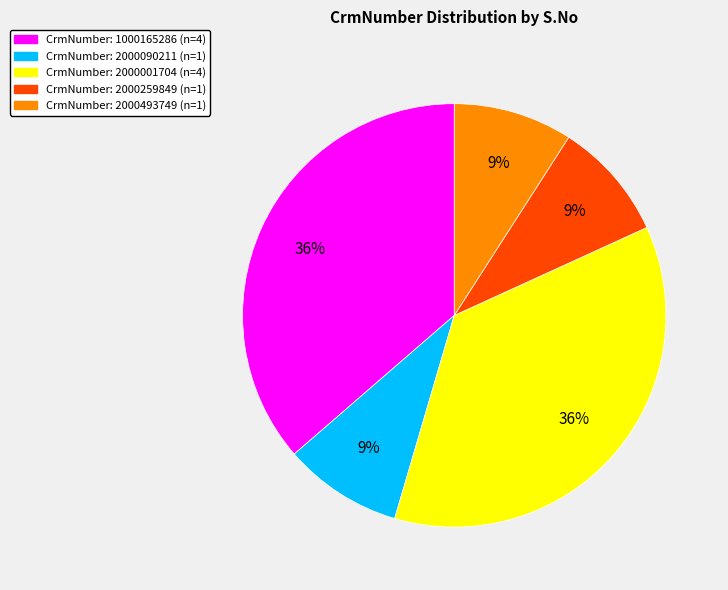

To the nearest percent, what is the difference between the largest and smallest slice percentages?

27%